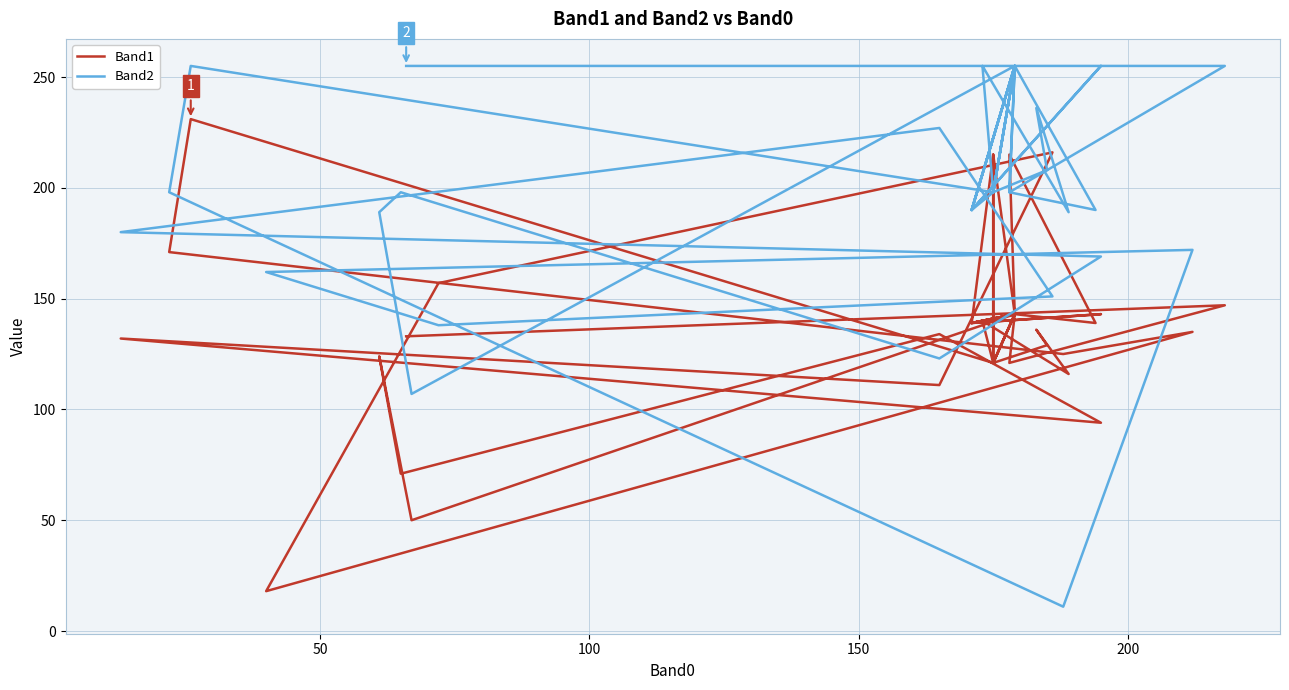

At how many categories does at least one series exceed 137?

37